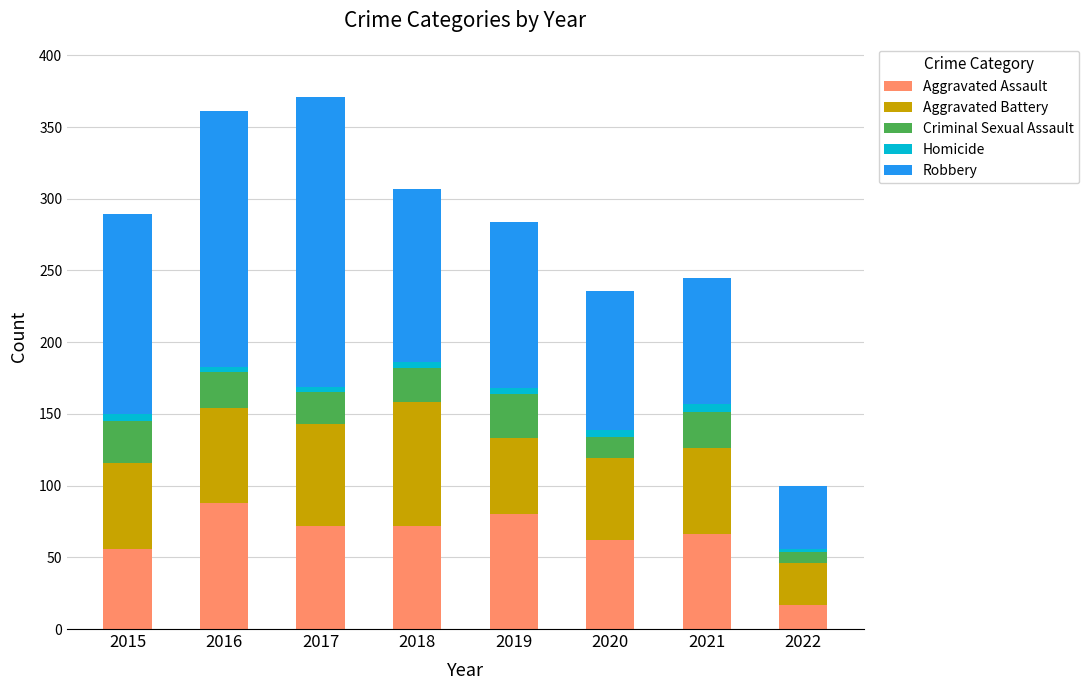

What is the lowest value of the Aggravated Assault series?

17